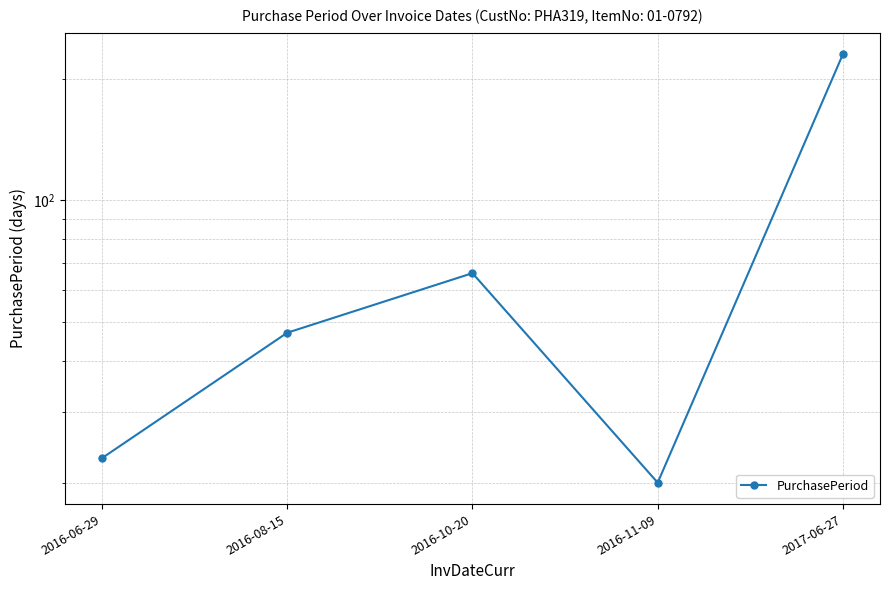

How many data points are less than 47?

2